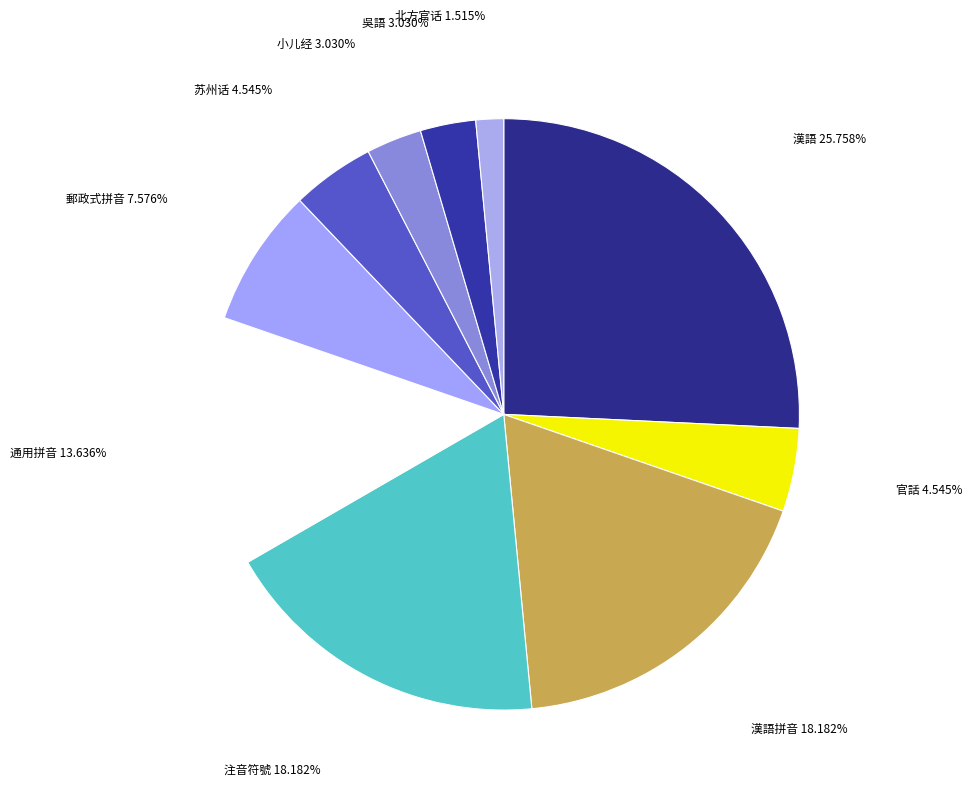

What percentage is the 漢語 slice, to the nearest percent?

26%